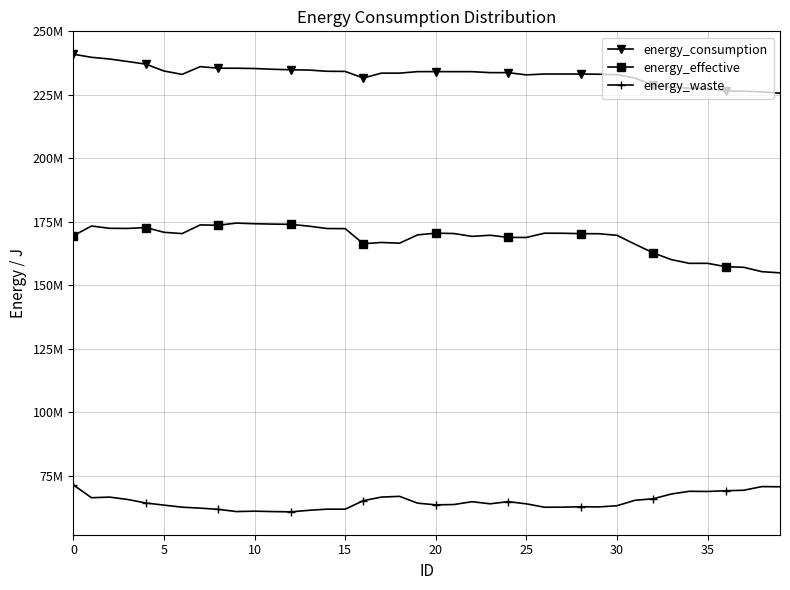

Reading right to left, what are all the values shown in this chart?

energy_consumption: 225664905	226202837	226479948	226538411	227573912	227621153	228028946	228808694	231613289	232976943	233138214	233224913	233224913	233224913	232880470	233760492	233768456	234148194	234154529	234165570	234165570	233564469	233564469	231651480	234245029	234302406	234777350	234890837	235093376	235386053	235502979	235514020	236124171	233083914	234402318	237116775	238132547	239130219	239796118	241018049
energy_effective: 154944240	155410310	157125440	157386500	158693700	158675840	160158030	162811570	166209530	169724910	170341650	170371860	170529560	170556160	168876560	168896890	169747330	169304440	170424870	170558060	169898190	166614610	166902270	166406370	172346910	172388520	173323320	174037720	174134430	174276360	174539700	173681660	173813710	170396370	170903100	172782580	172426520	172479340	173382600	169589250
energy_waste: 70720665	70792527	69354508	69151911	68880212	68945313	67870916	65997124	65403759	63252033	62796564	62853053	62695353	62668753	64003910	64863602	64021126	64843754	63729659	63607510	64267380	66949859	66662199	65245110	61898119	61913886	61454030	60853117	60958946	61109693	60963279	61832360	62310461	62687544	63499218	64334195	65706027	66650879	66413518	71428799